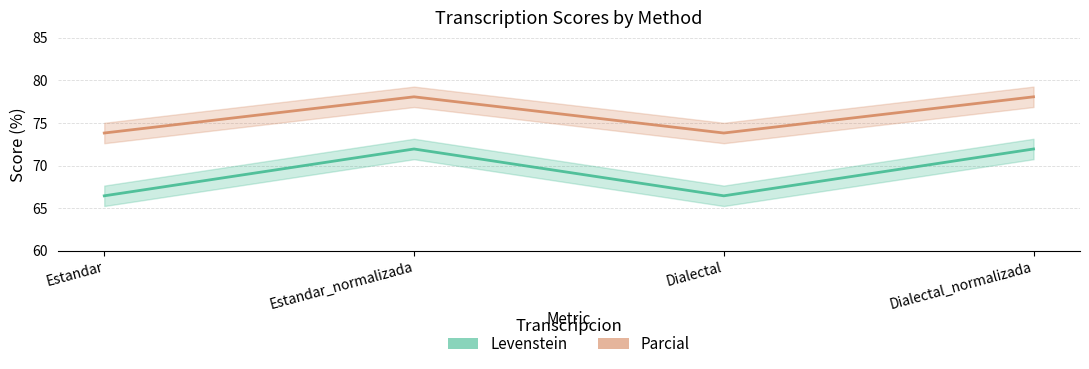

Is it true that Levenstein equals 71.9 at Estandar_normalizada?

True